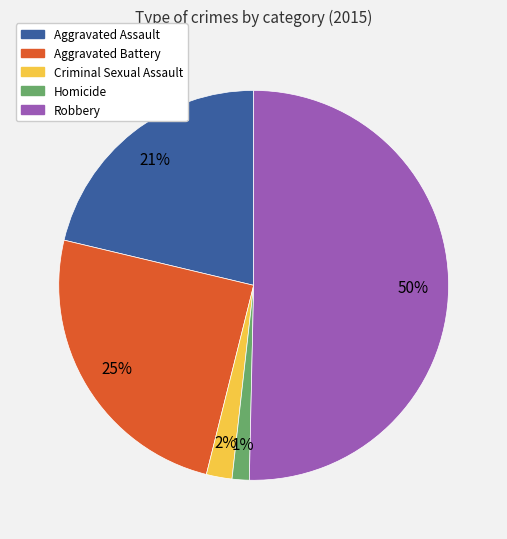

The Homicide slice represents 1% of the pie. True or false?

True